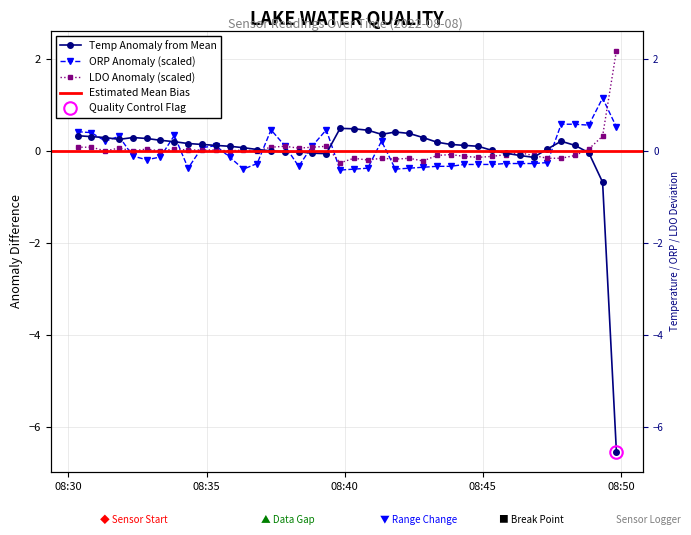

What is the sum of all ORP [mV] values?

-0.3